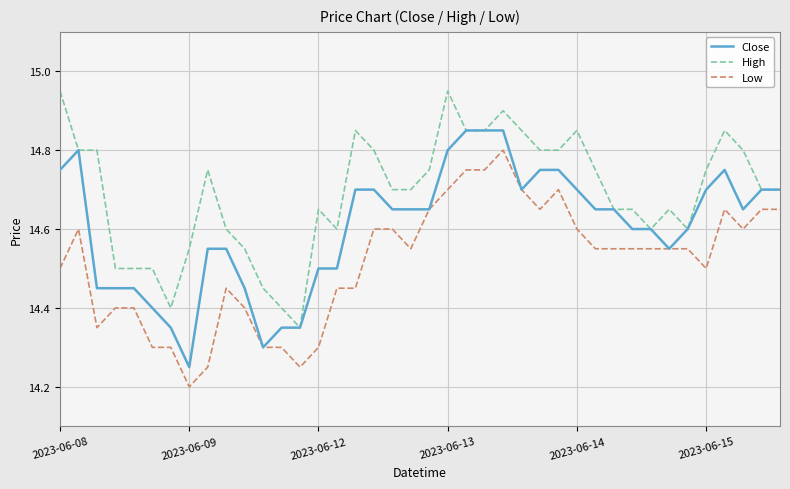

List the series in order of their overall mean, lowest first.

Low, Close, High